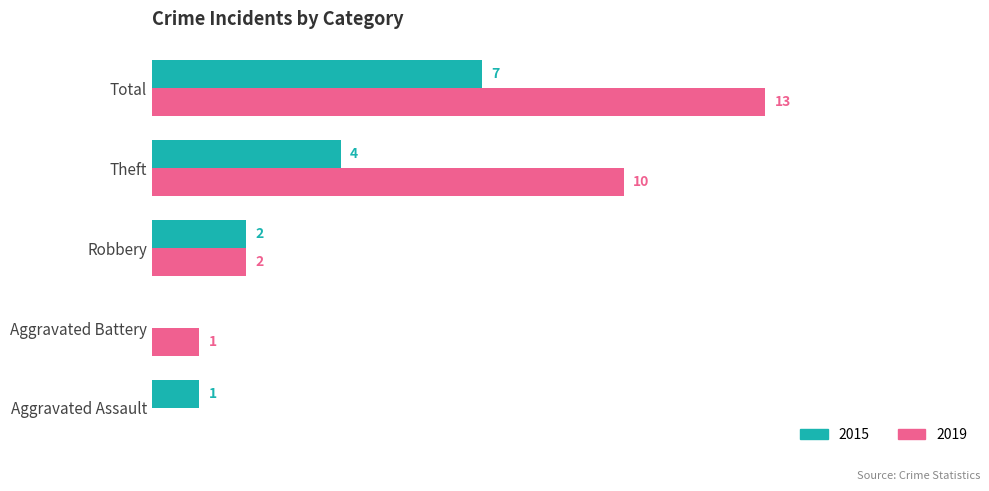

Which category has the highest value in the 2015 series?

Total